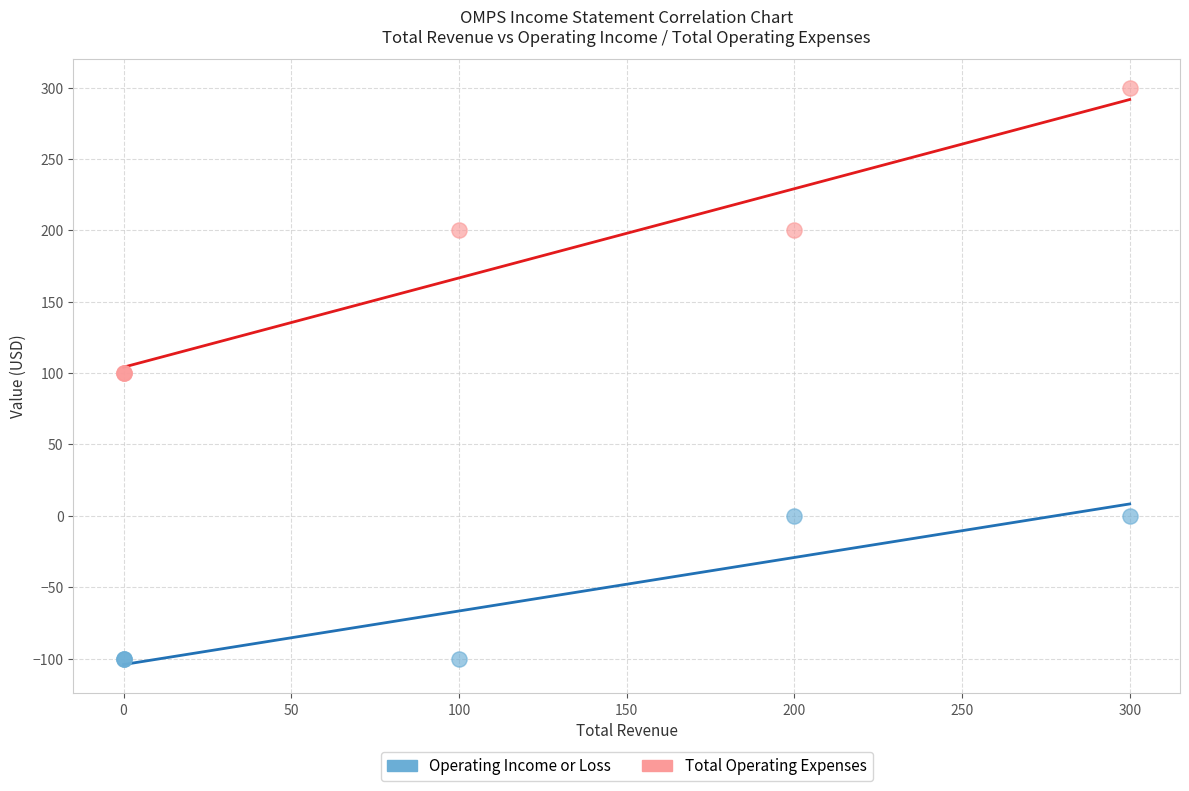

What is the X range (max minus min) for the scatter plot?

300